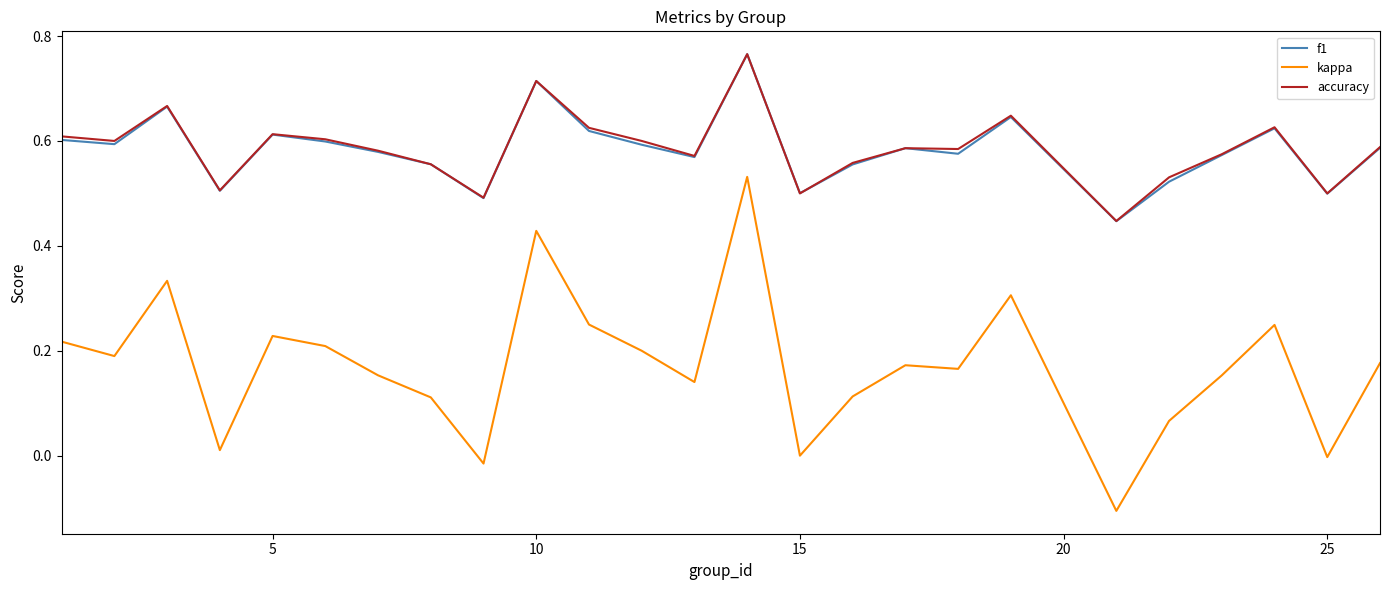

True or false: f1 and kappa intersect in this chart.

False